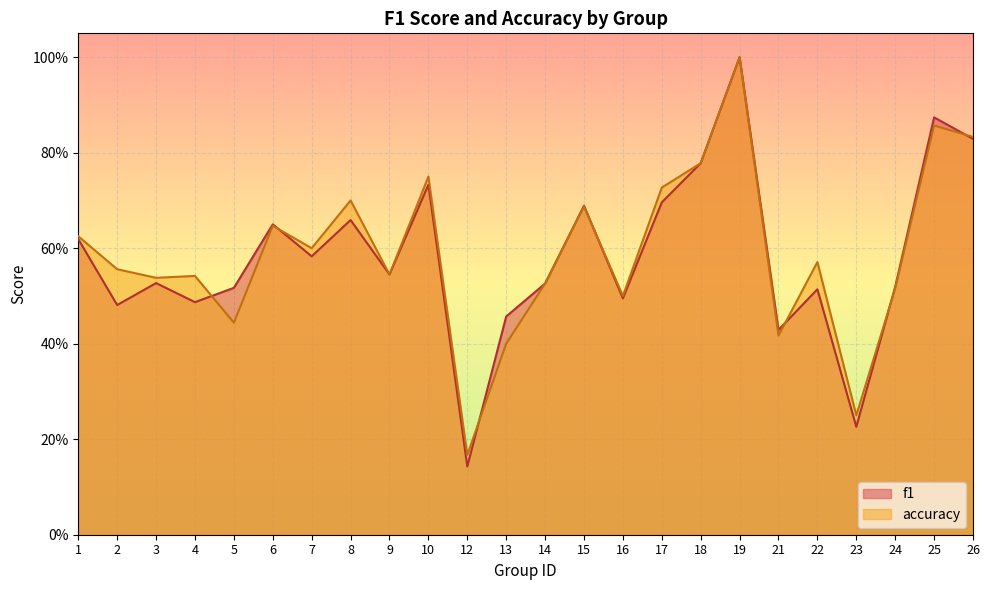

What is the sum of the accuracy values at 24 and 17?

1.2